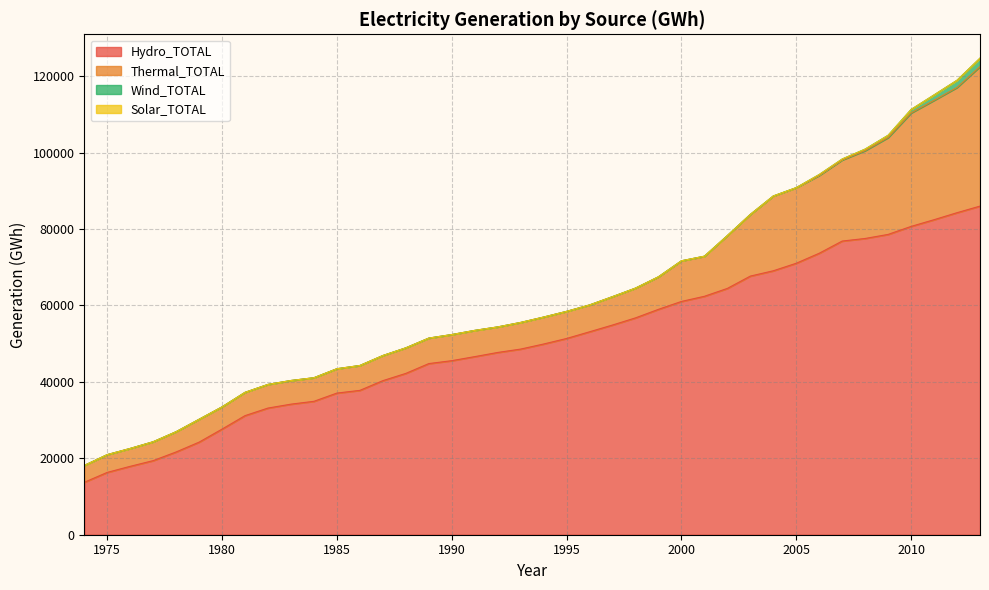

Which series has the largest total across all categories?

Hydro_TOTAL